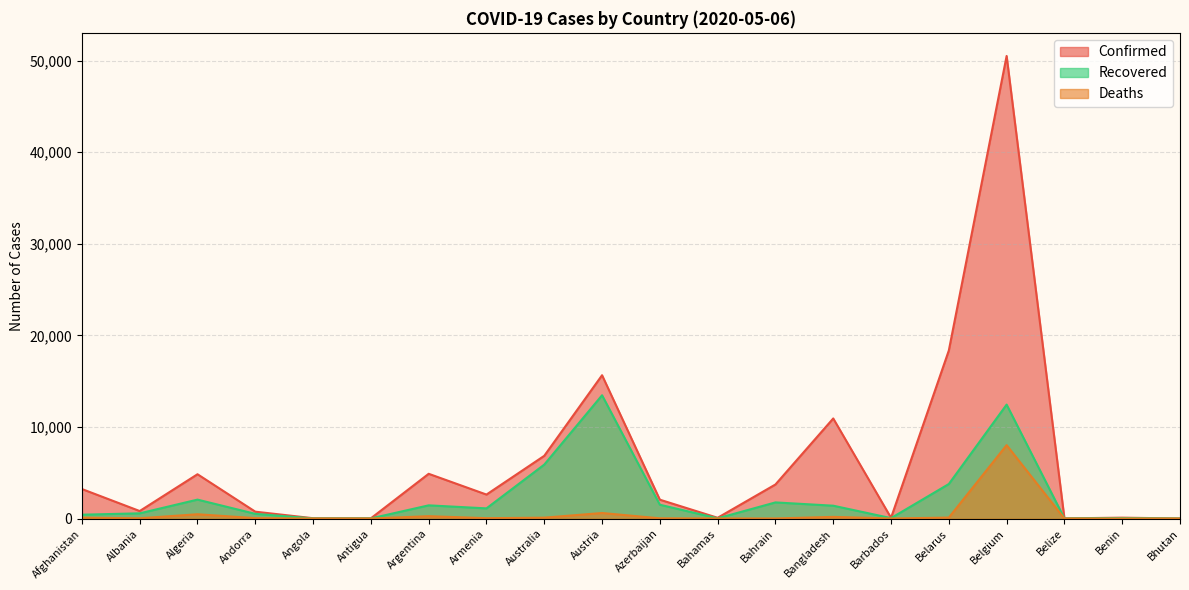

True or false: Recovered and Deaths intersect in this chart.

False